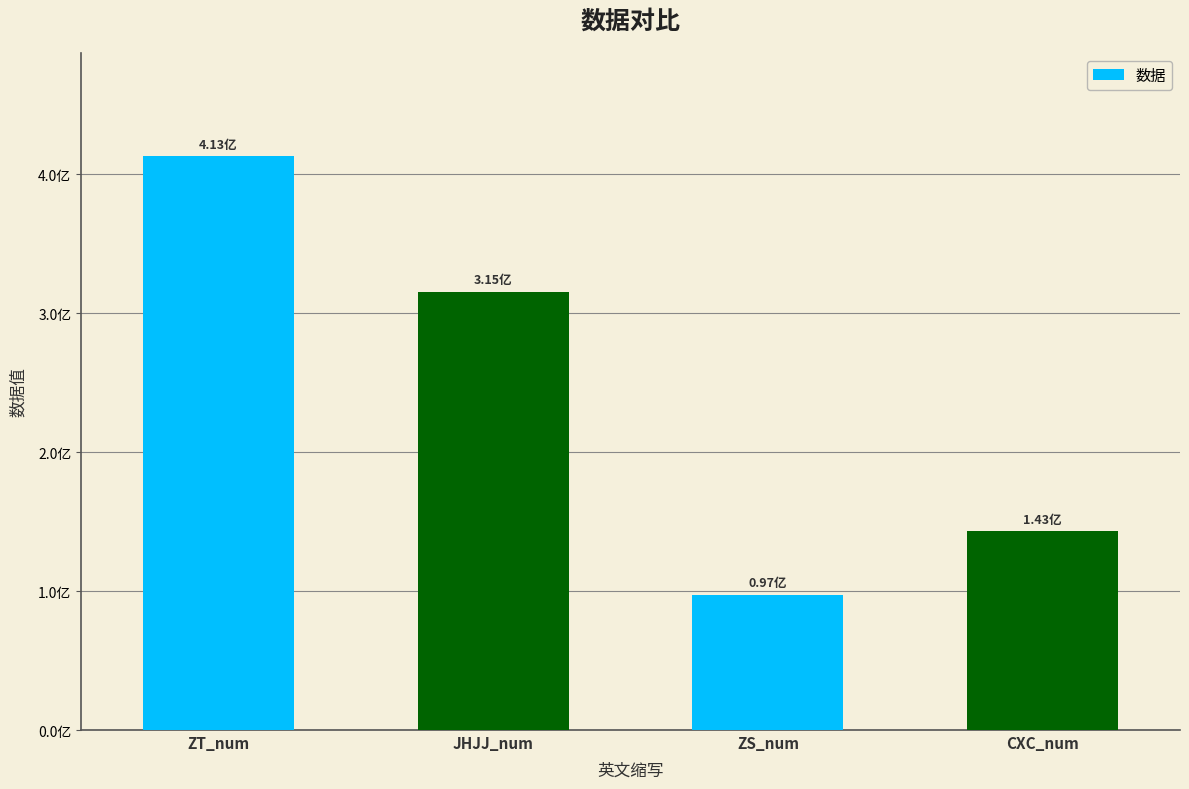

What is the label of the 1st bar from the right?

CXC_num